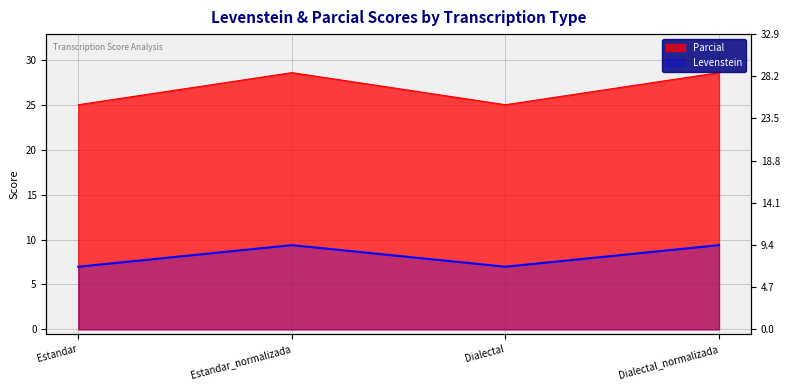

Which has a higher value, Estandar or Estandar_normalizada?

Estandar_normalizada